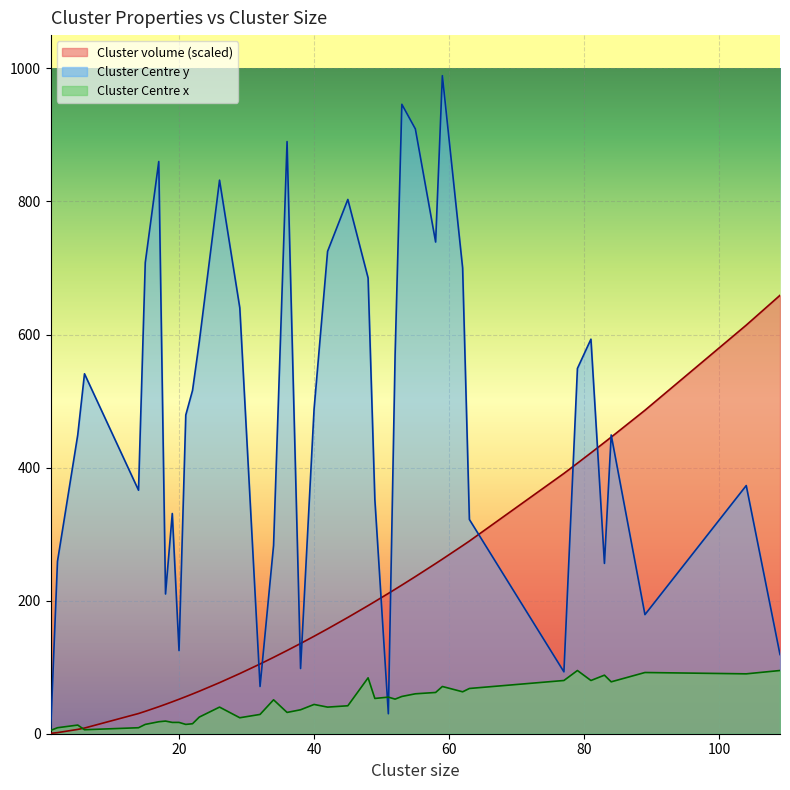

Which series has the widest spread of values?

Cluster Centre y